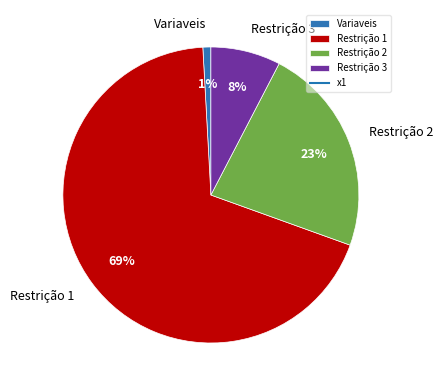

How many slices are in this pie chart?

4